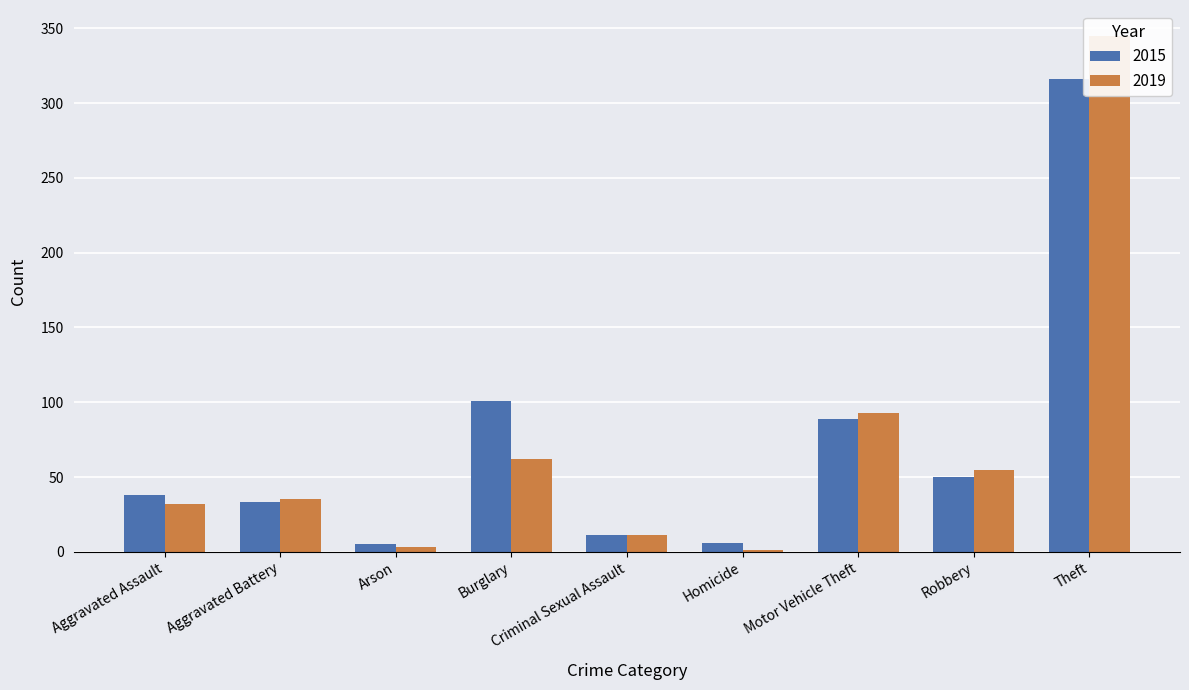

Are the bars horizontal?

No